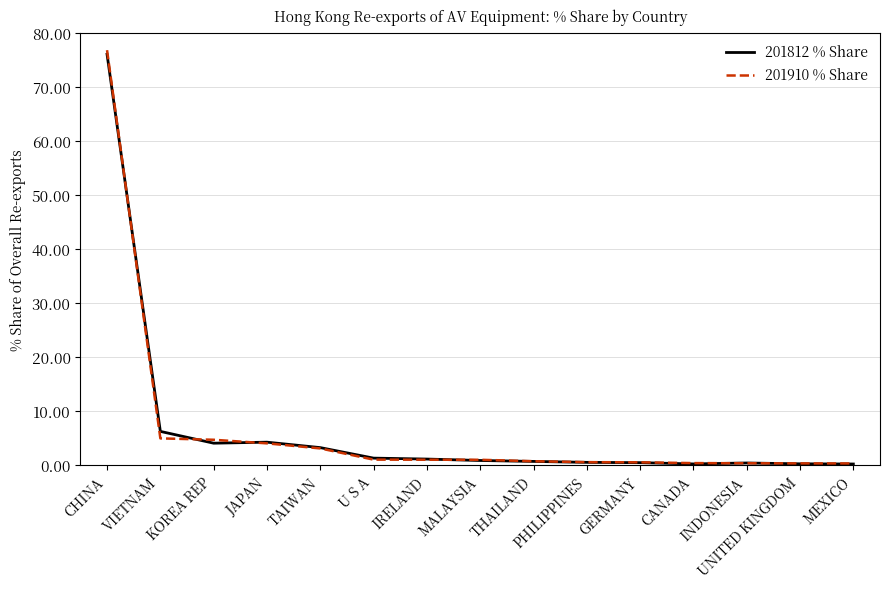

What is the greatest value displayed?

76.7